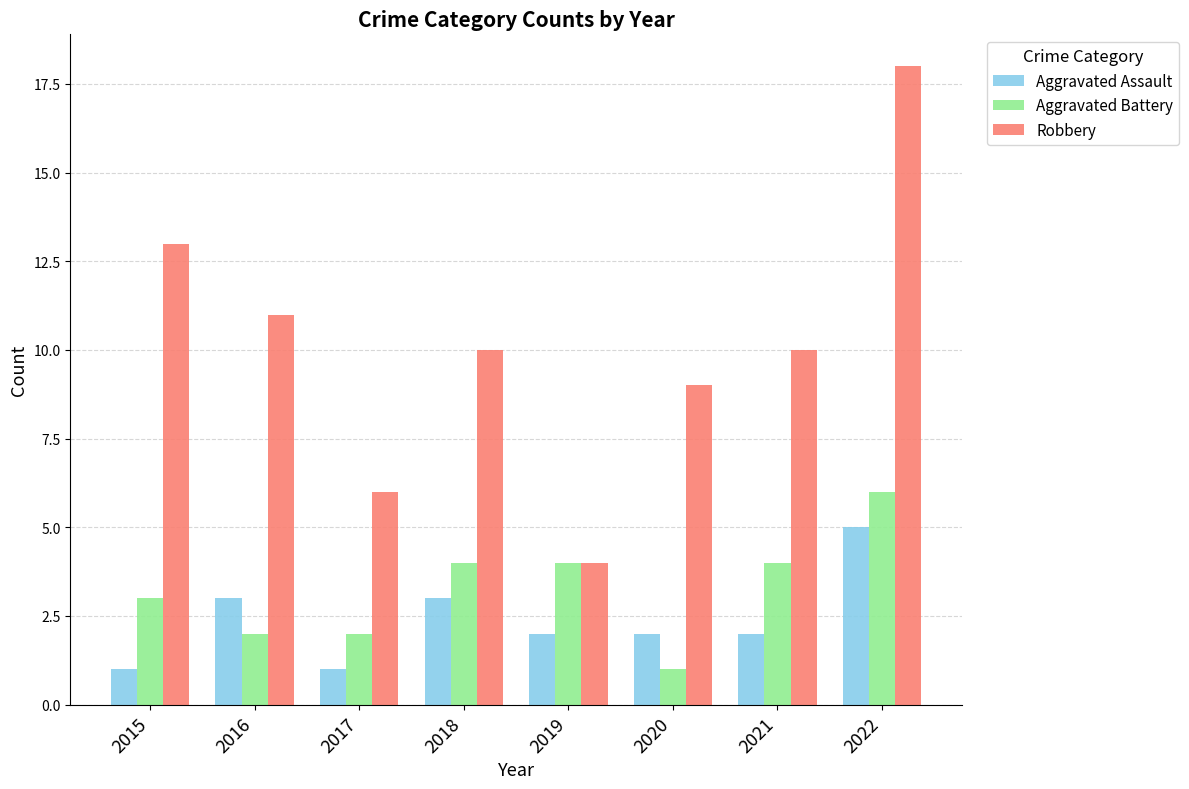

What is the average value of the Aggravated Assault series?

2